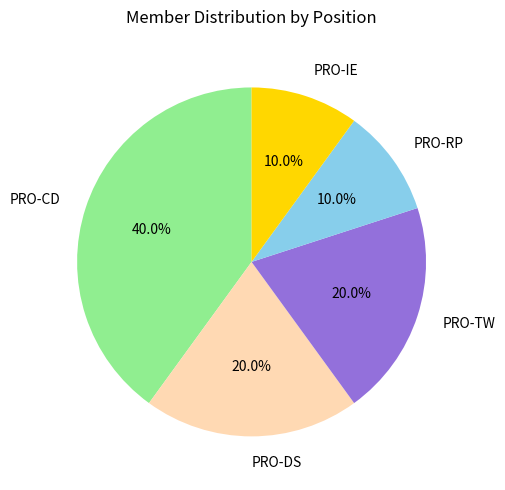

What is the total percentage of PRO-IE and PRO-TW?

30.0%